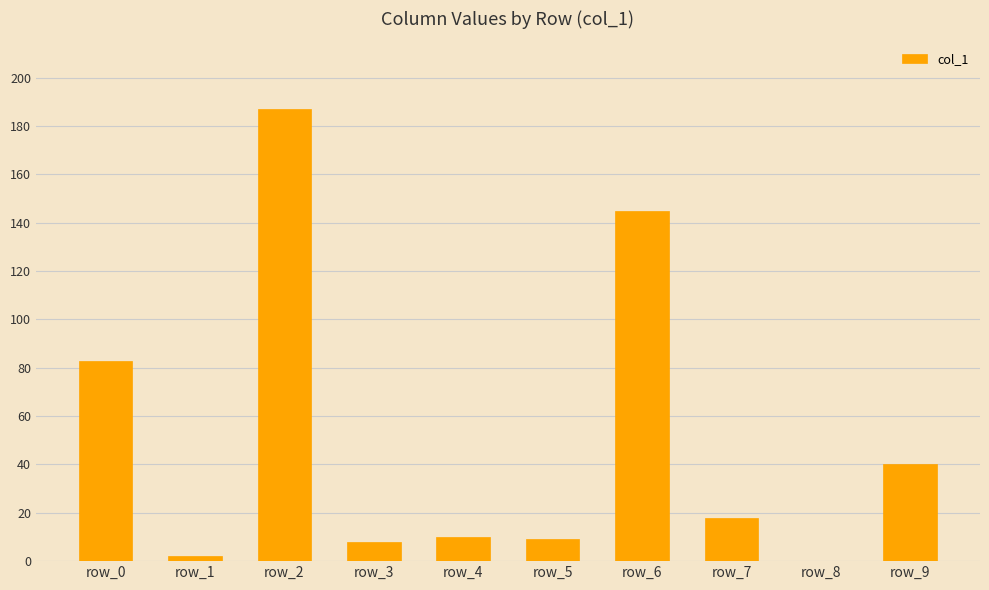

Where is the data nearest to the value 93?

row_0